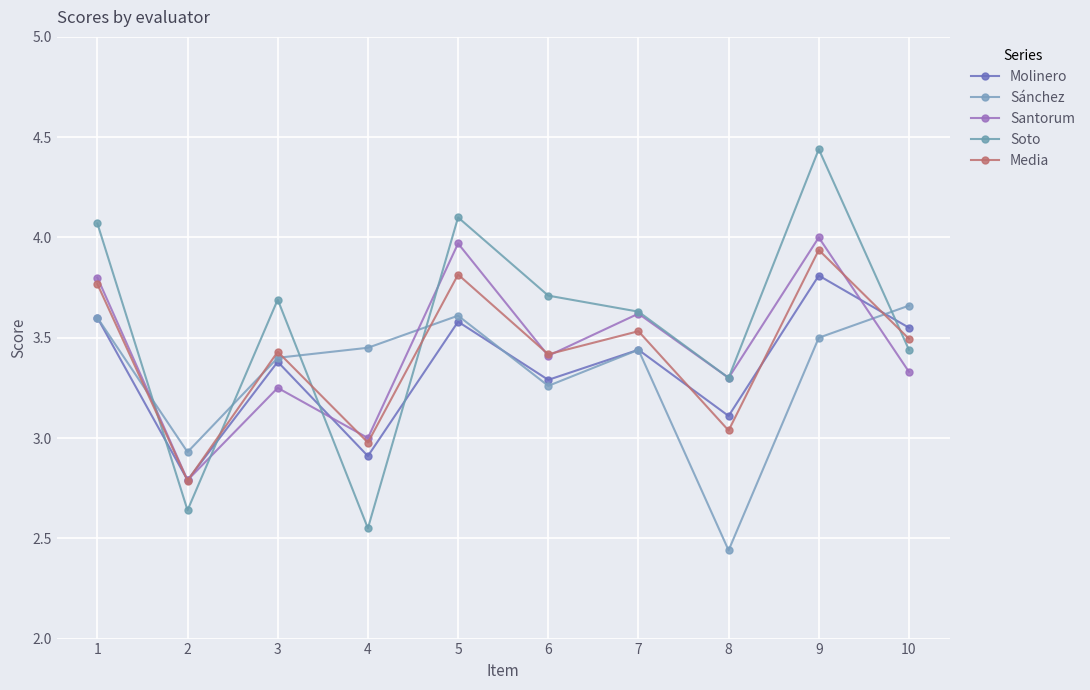

How many intersections are there between Santorum and Soto?

4